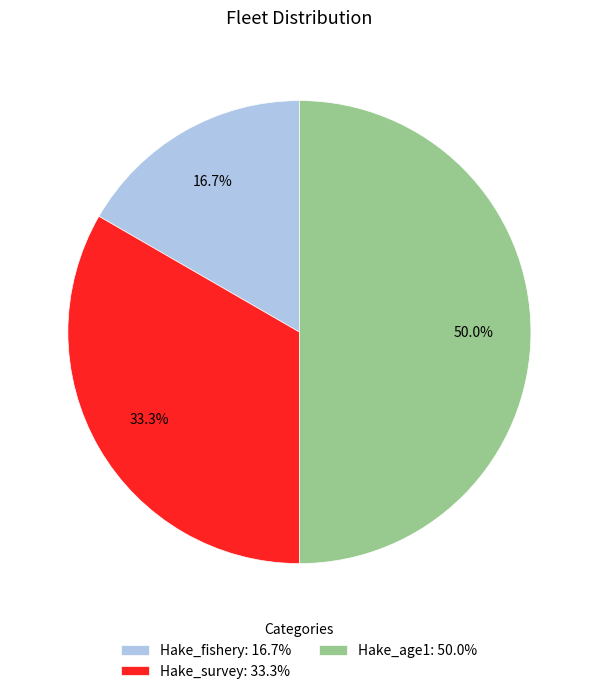

To the nearest percent, what is the difference between the largest and smallest slice percentages?

33%